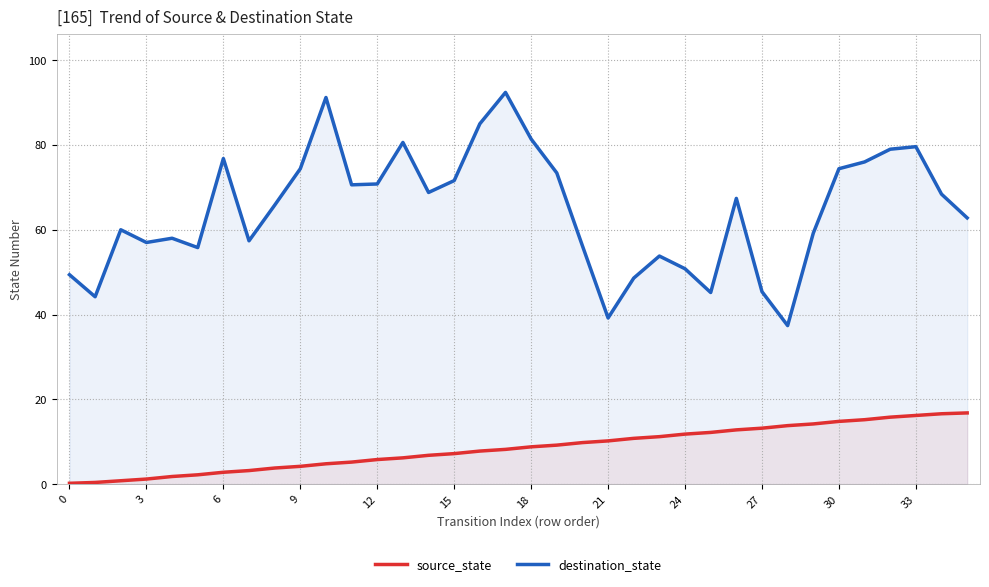

Which series has the largest range (max minus min)?

destination_state